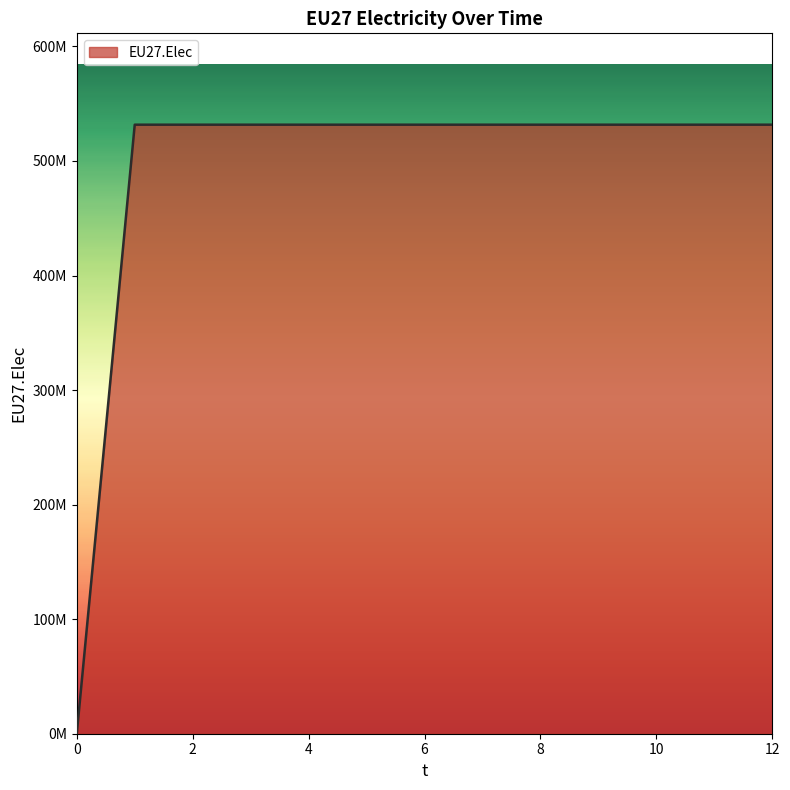

Is this an area chart (filled region under the line)?

Yes